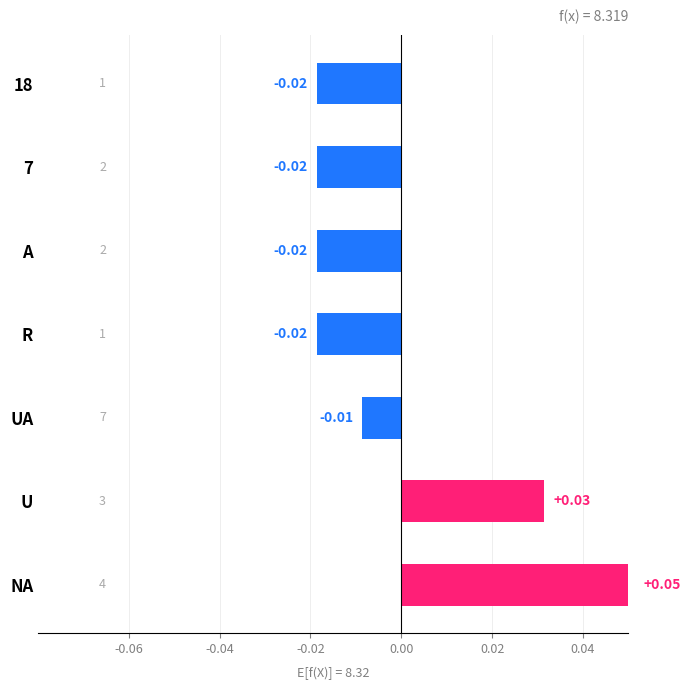

The chart shows a value of -0.0 at 18. True or false?

False